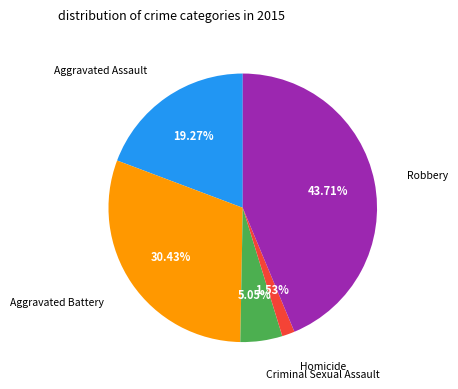

Count the number of slices in the pie.

5